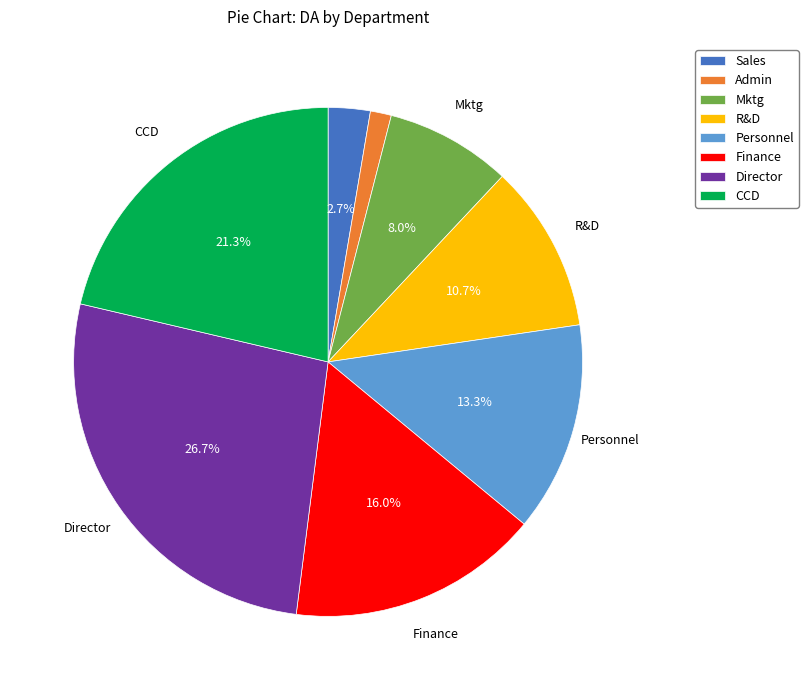

What is the ratio of the value at Personnel to the value at Finance?

0.8